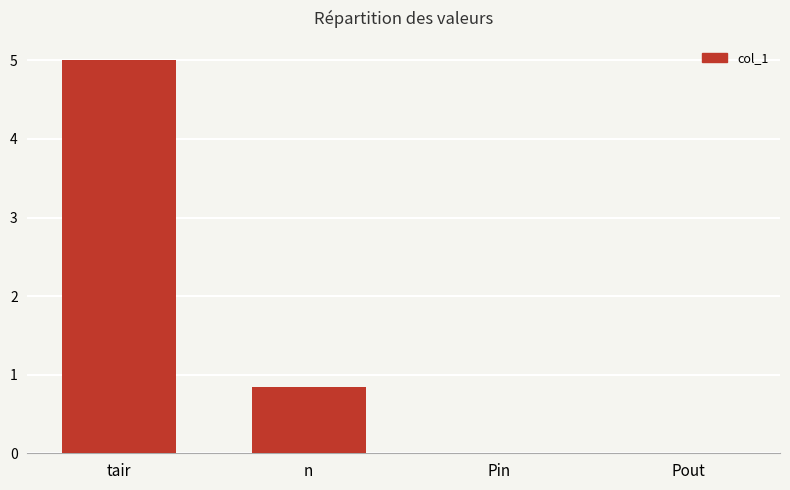

What is the average value?

1.5